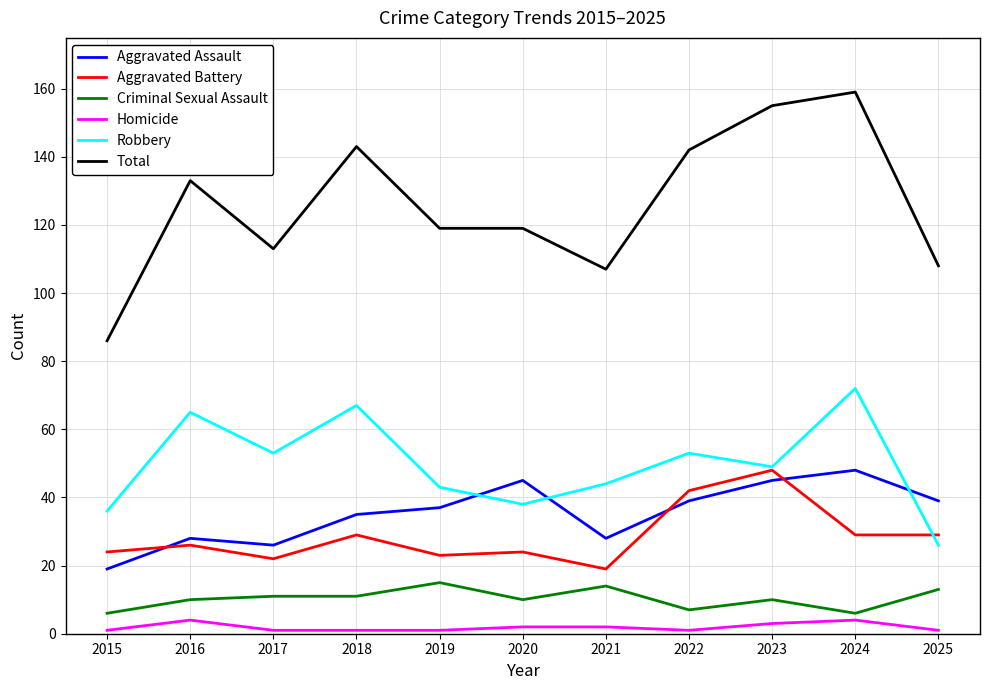

Which series has the largest total across all categories?

Total